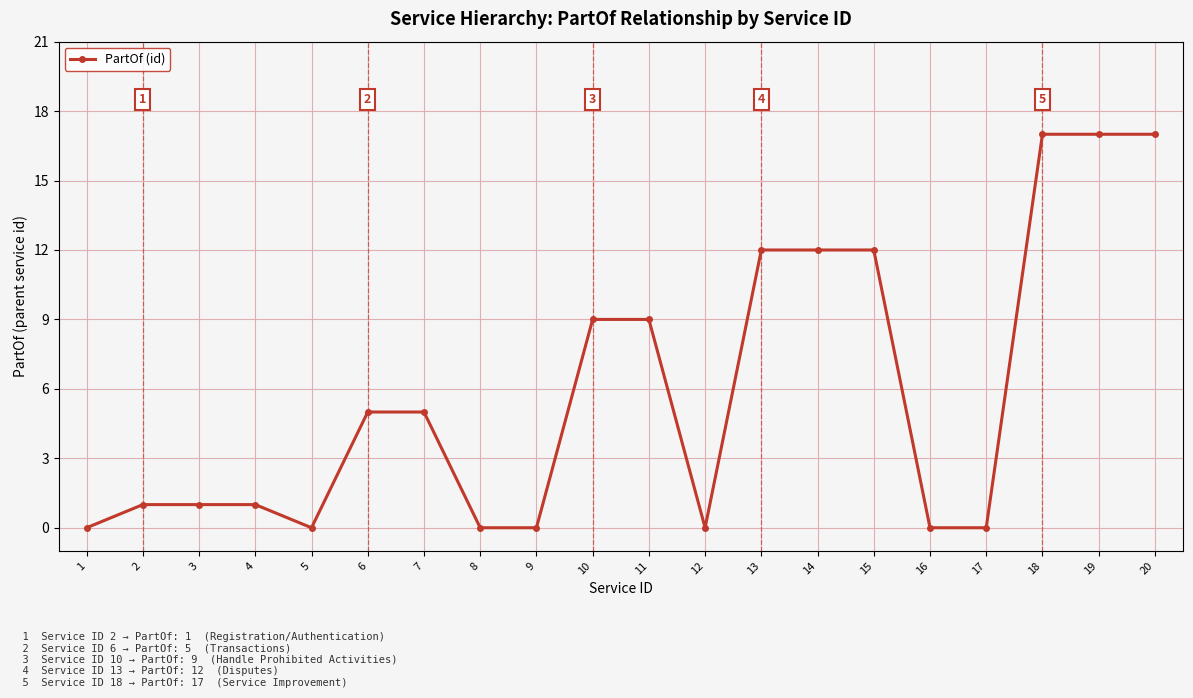

Is it true that the value at 8 is 0?

True